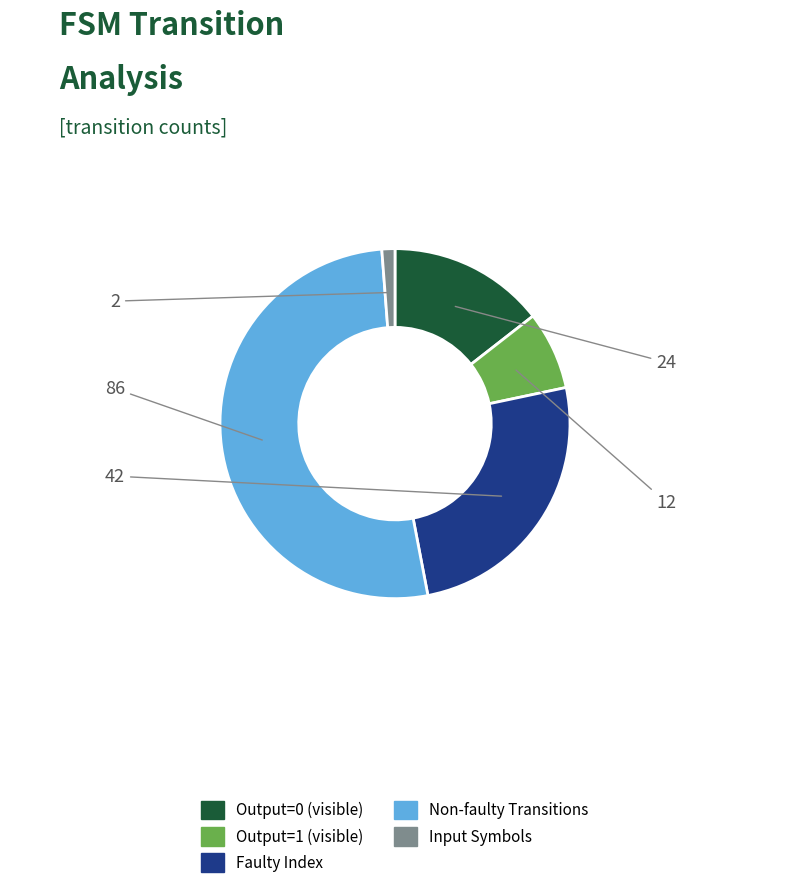

Is there any slice that represents more than half of the pie?

Yes